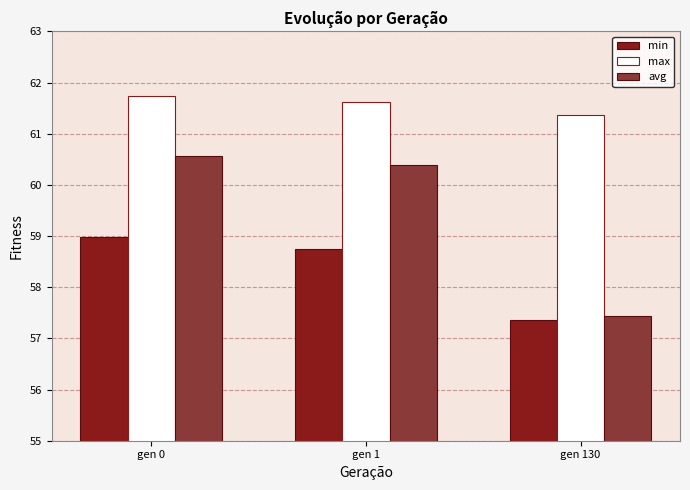

Rank the series by their average value, from highest to lowest.

max, avg, min